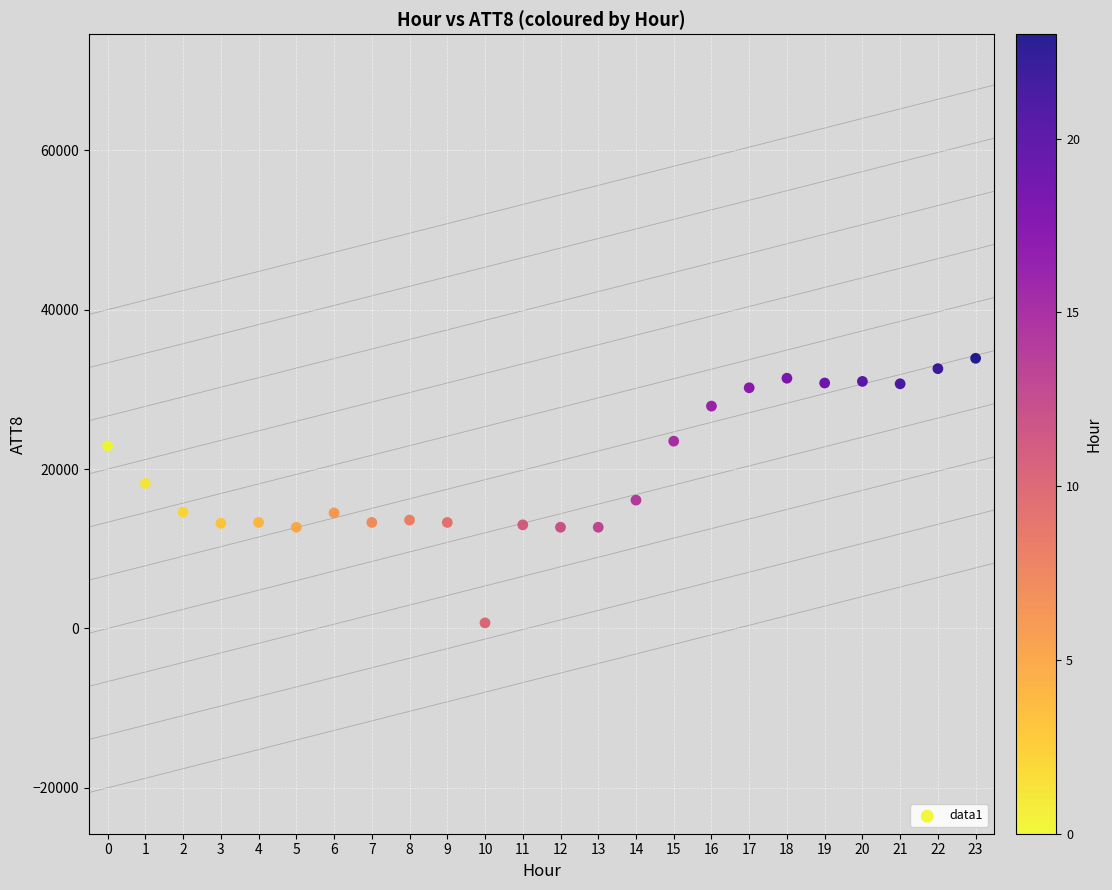

How many points are shown in the scatter plot?

24